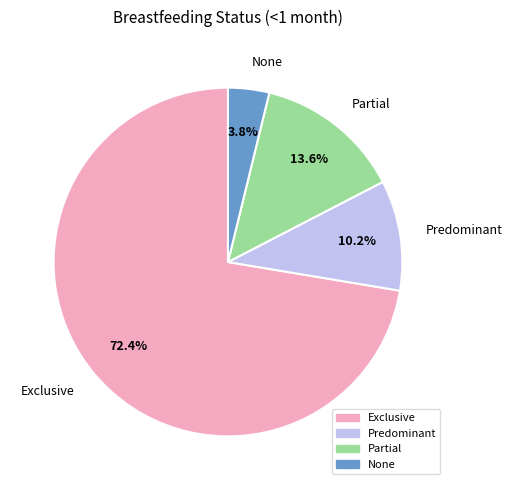

Which slice is the smallest?

None